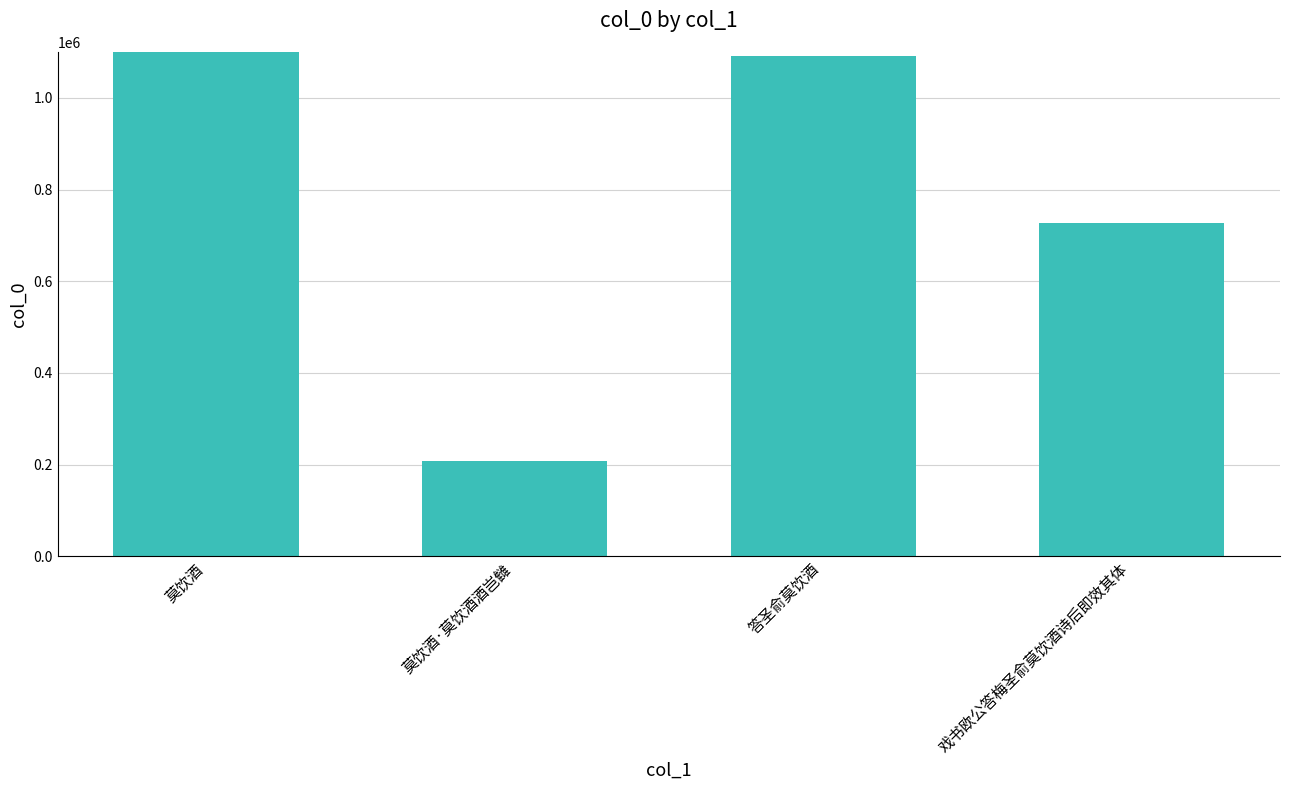

List the labels in order of value, smallest first.

莫饮酒·莫饮酒酒岂雠, 戏书欧公答梅圣俞莫饮酒诗后即效其体, 答圣俞莫饮酒, 莫饮酒